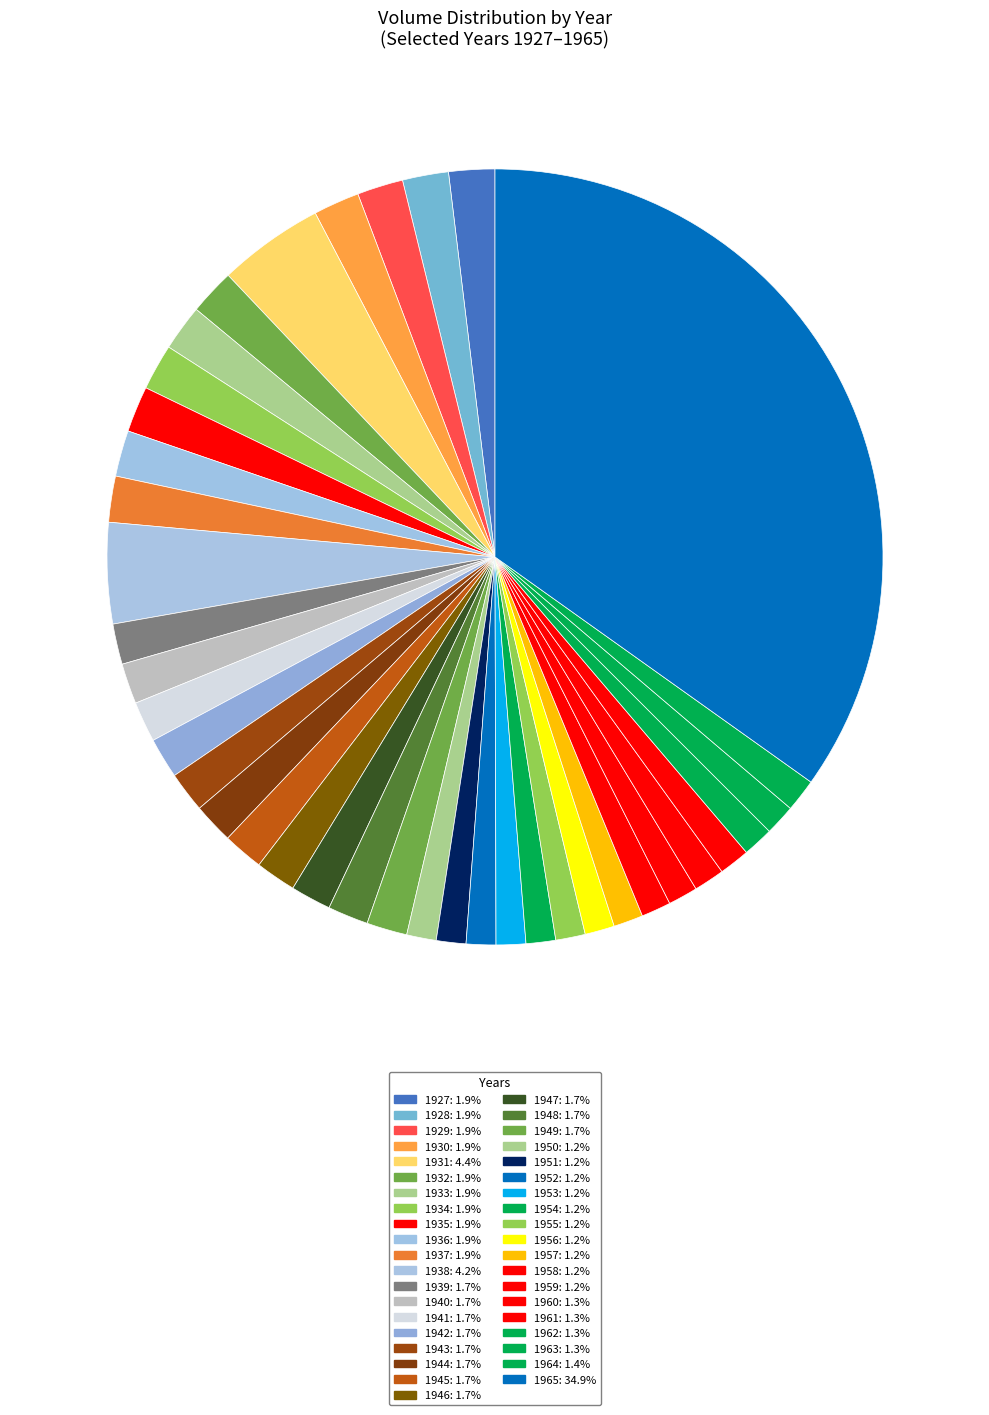

How many slices are in this pie chart?

39